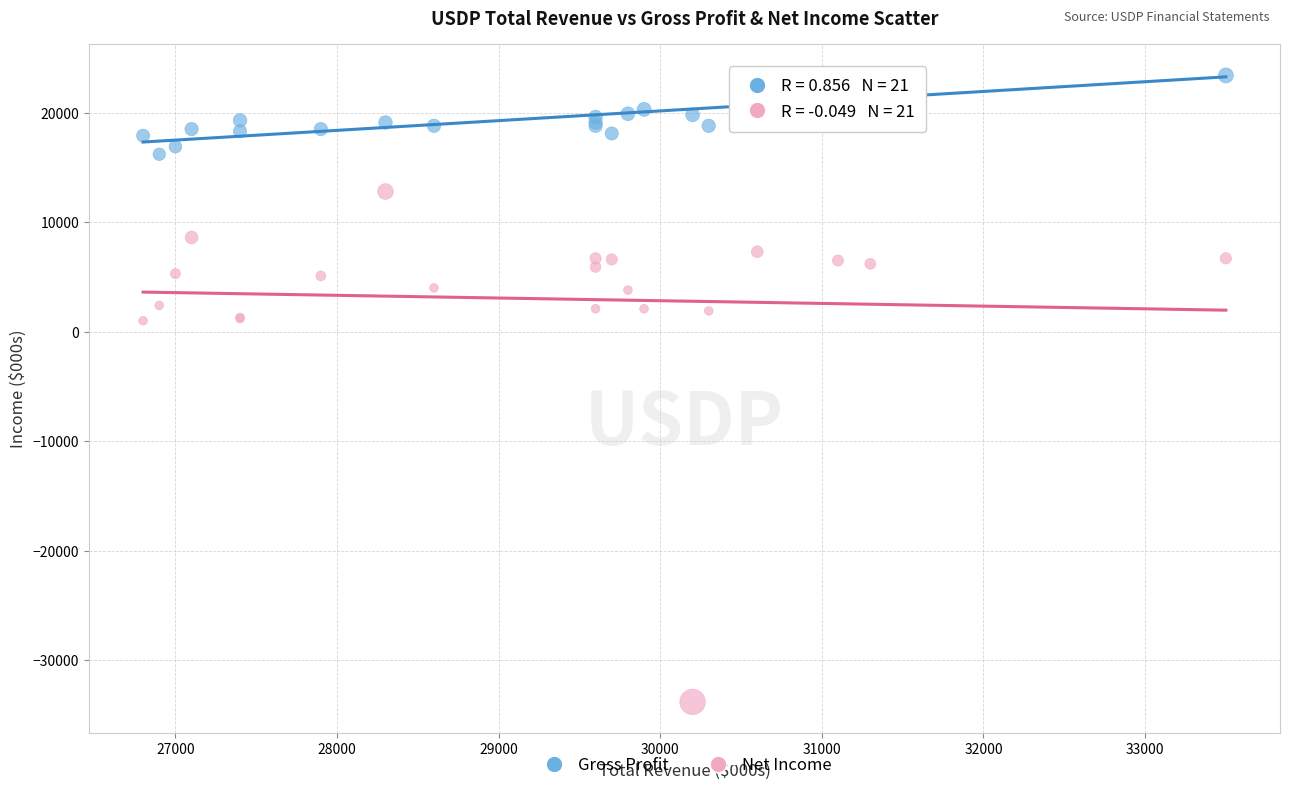

What is the X range (max minus min) for the scatter plot?

6700